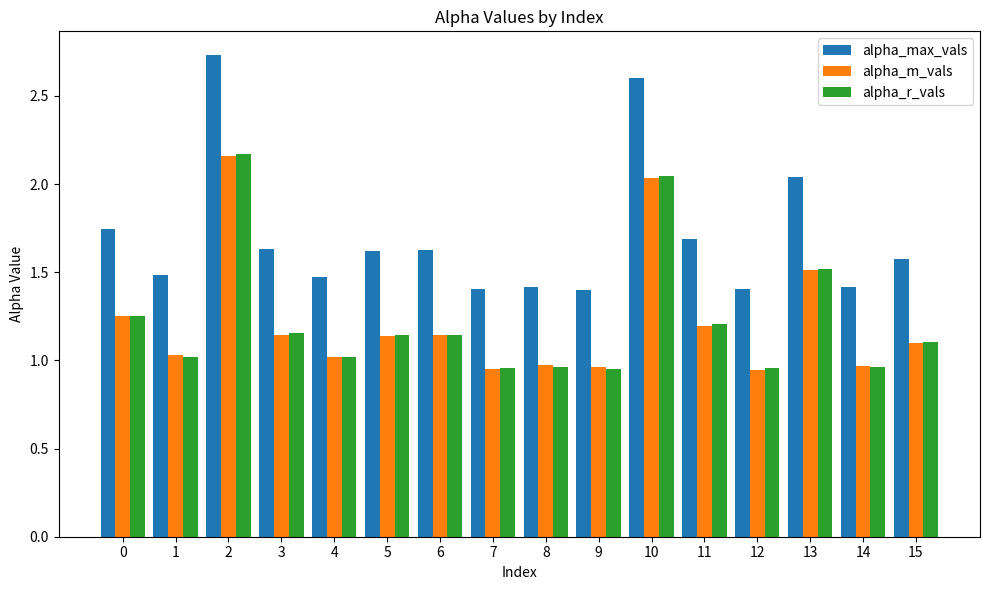

How many bars are there in each group?

3